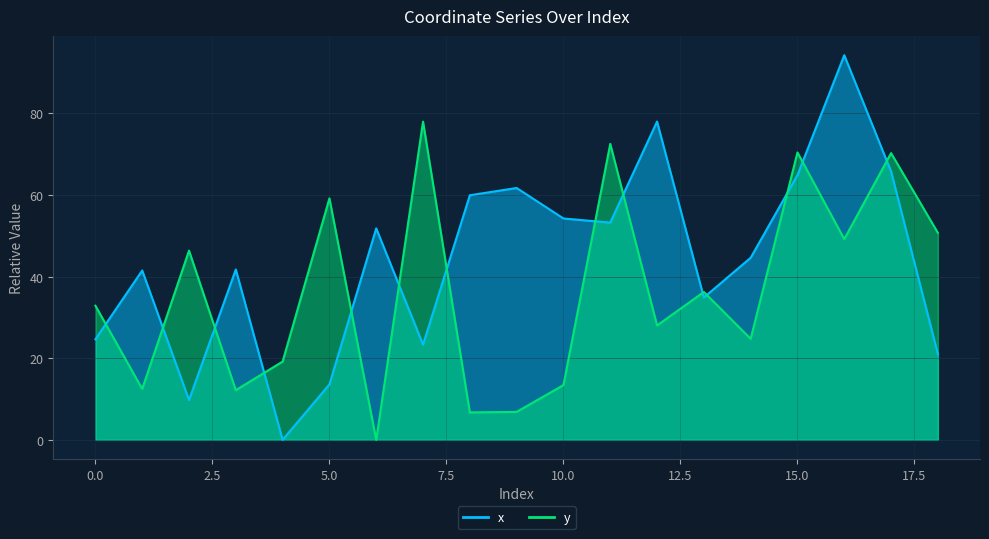

Where do y and x first cross each other?

0 and 1